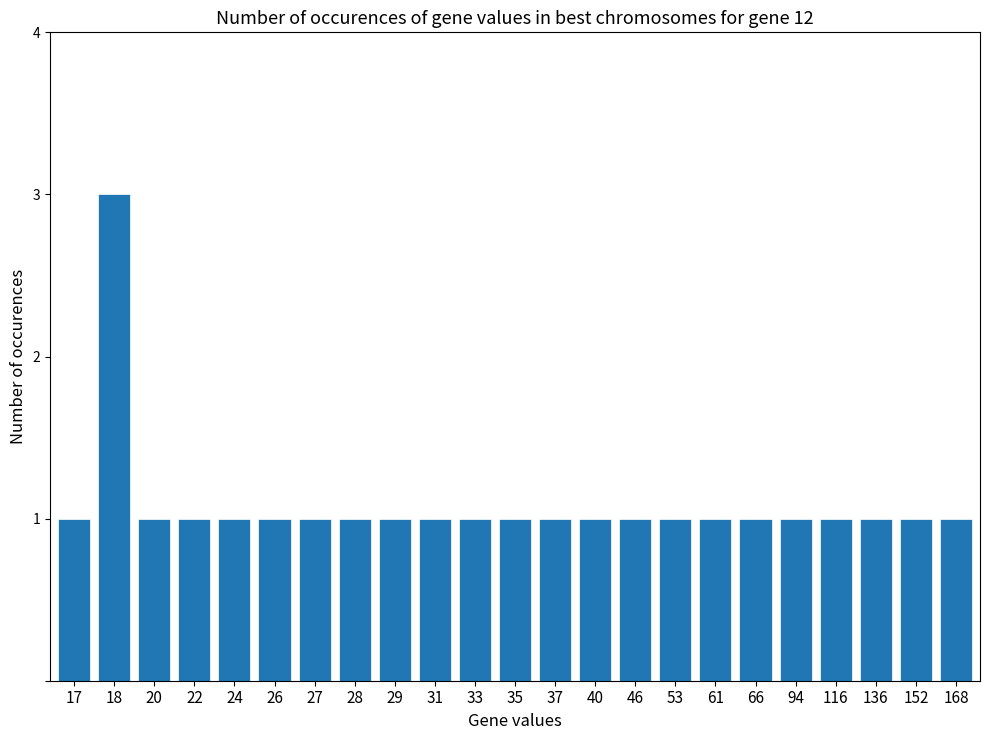

Approximately how many times larger is the value at 46 compared to 33?

1.0